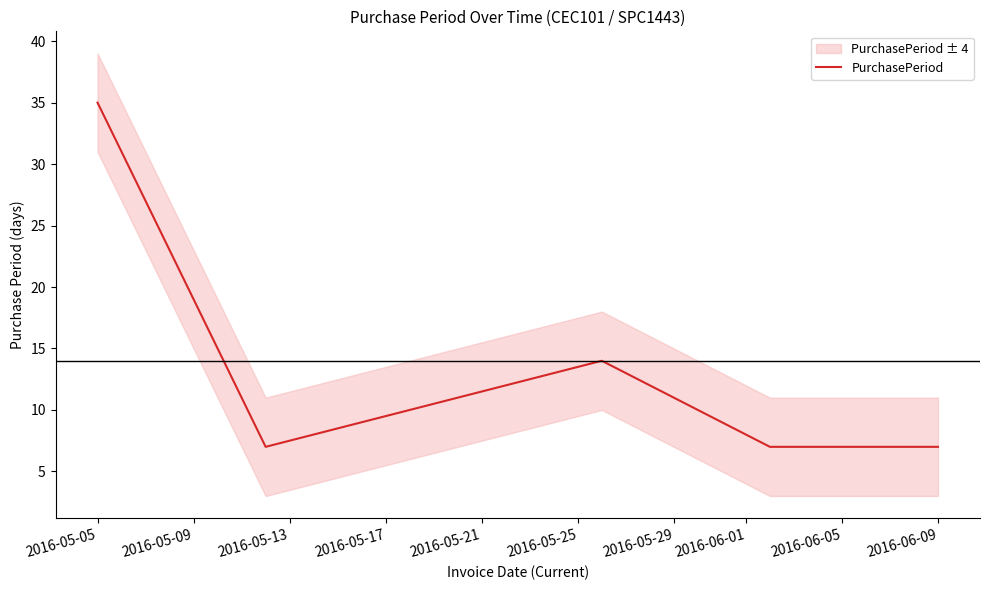

What value does the data have at 2016-05-05, to the nearest 10?

40